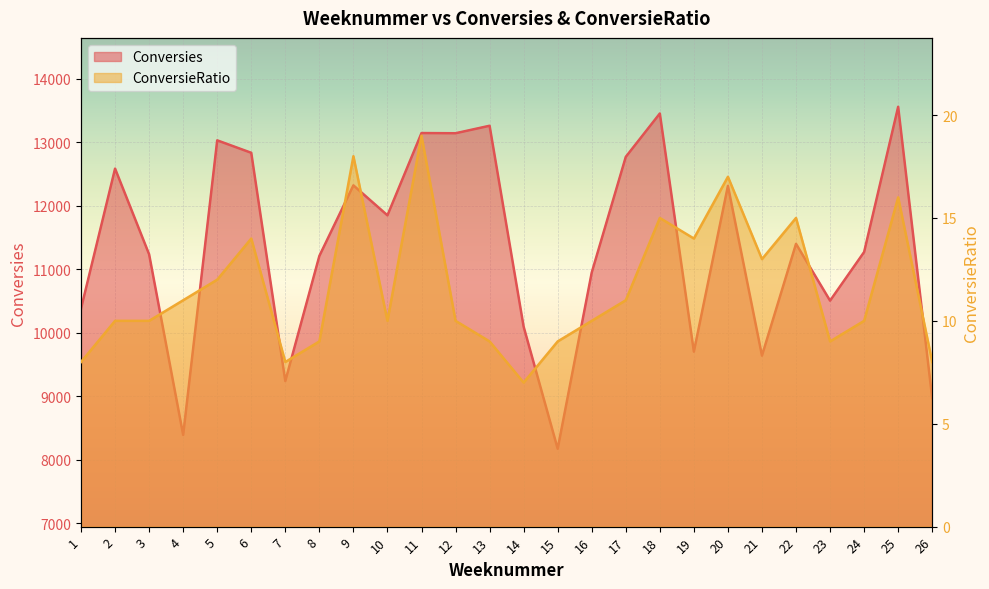

In ConversieRatio, how many points are higher than both neighbors (excluding endpoints)?

7